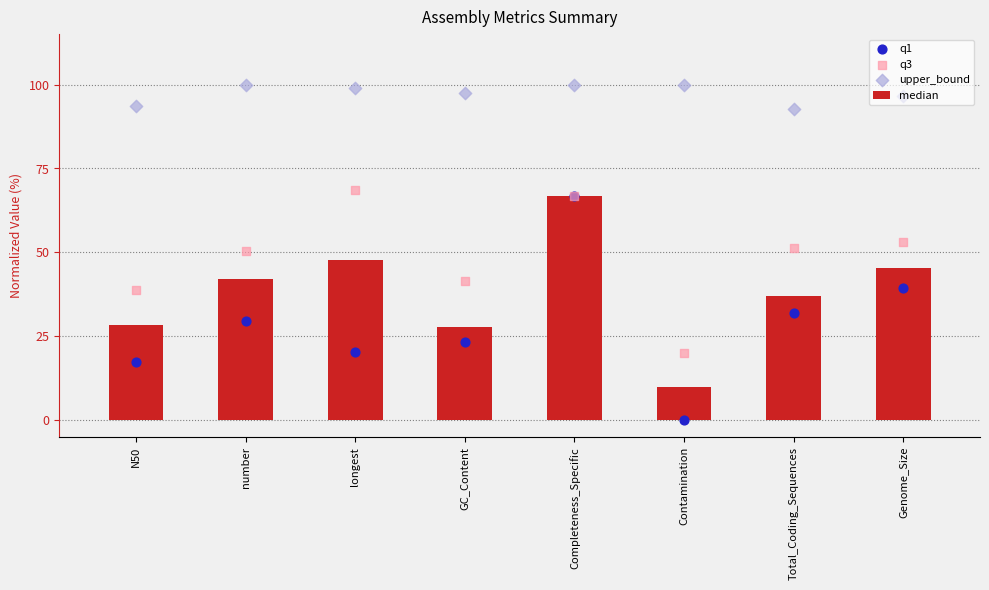

Which series has the largest total across all categories?

upper_bound